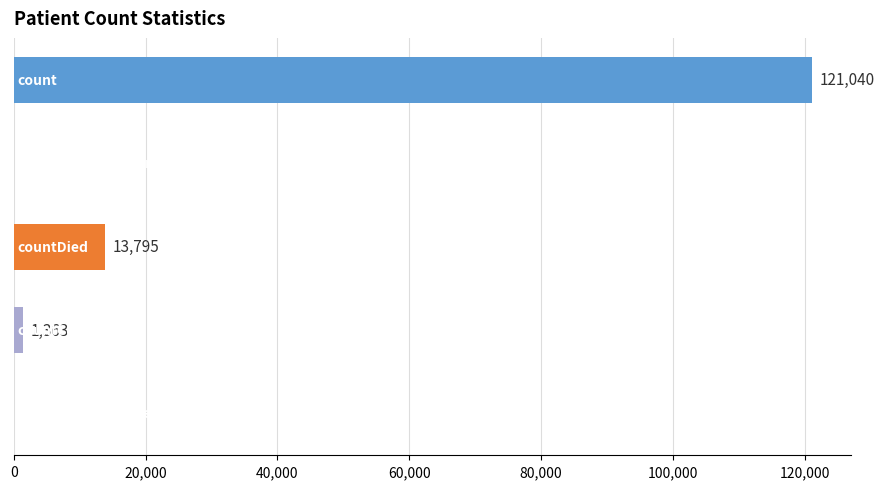

What is the greatest value displayed?

121040